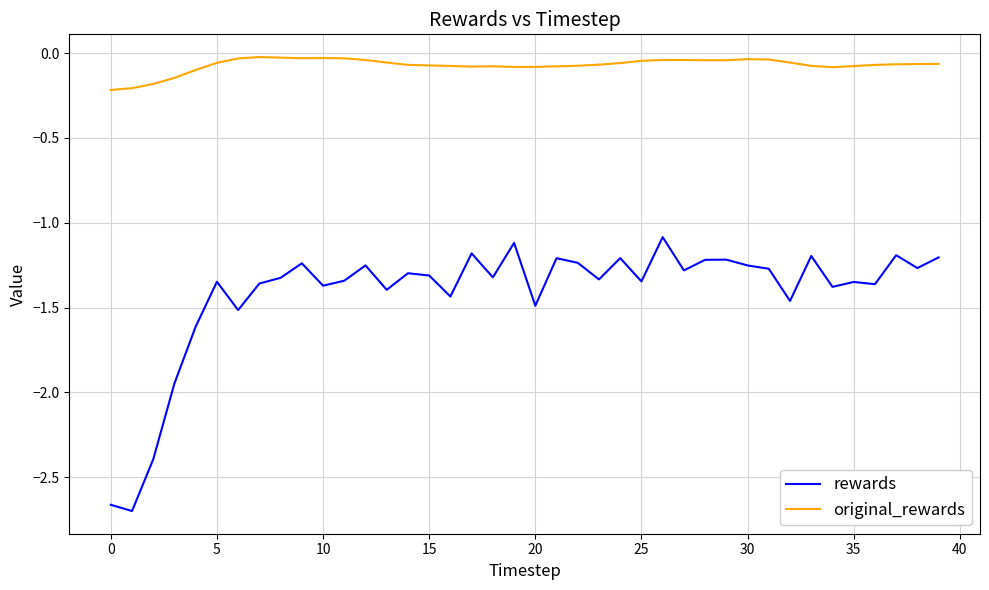

Rank the series by their average value, from highest to lowest.

original_rewards, rewards